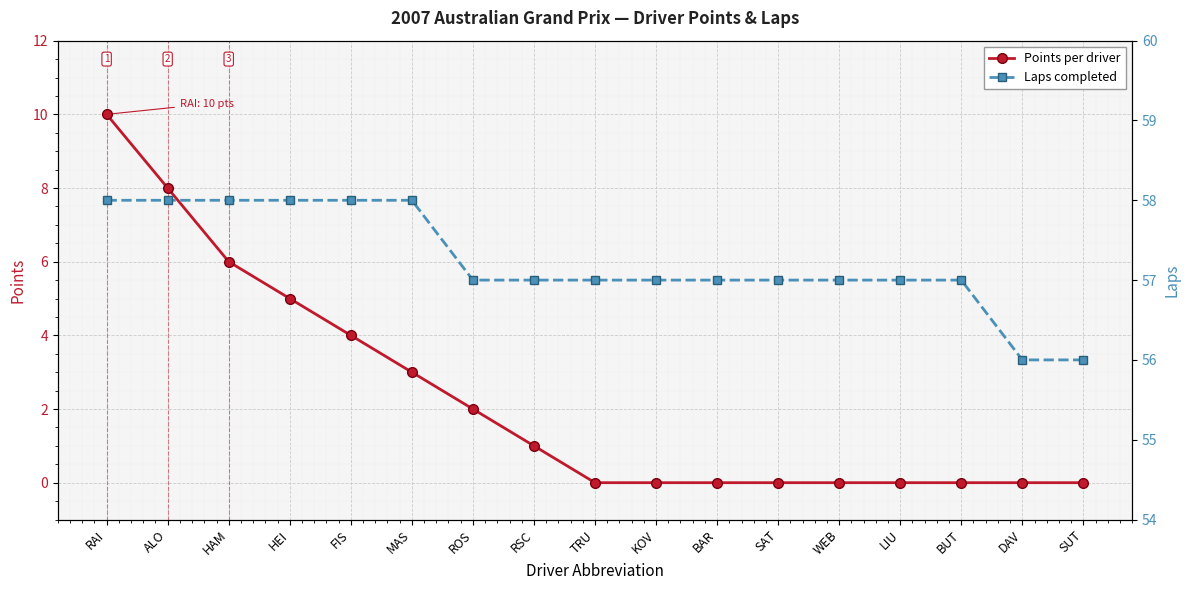

At which category does the chart reach its minimum across all series?

TRU